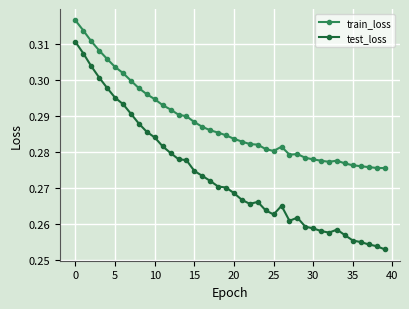

Count the test_loss values in the range 0 to 1.

40